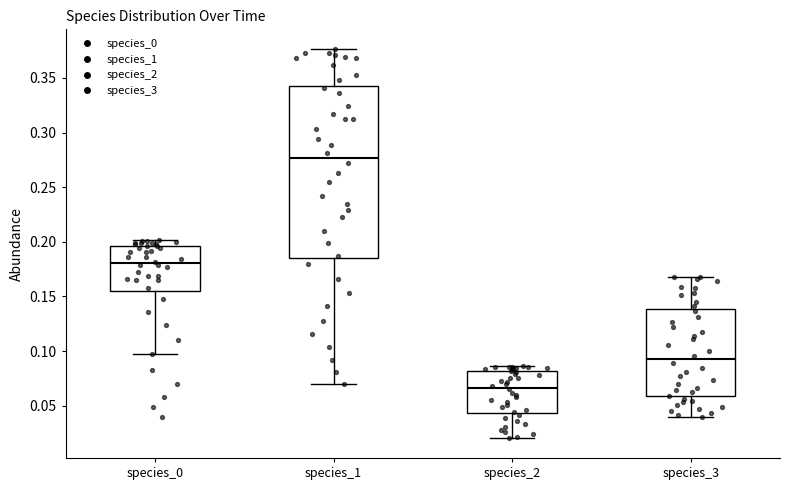

Which box's median line is the lowest?

species_2